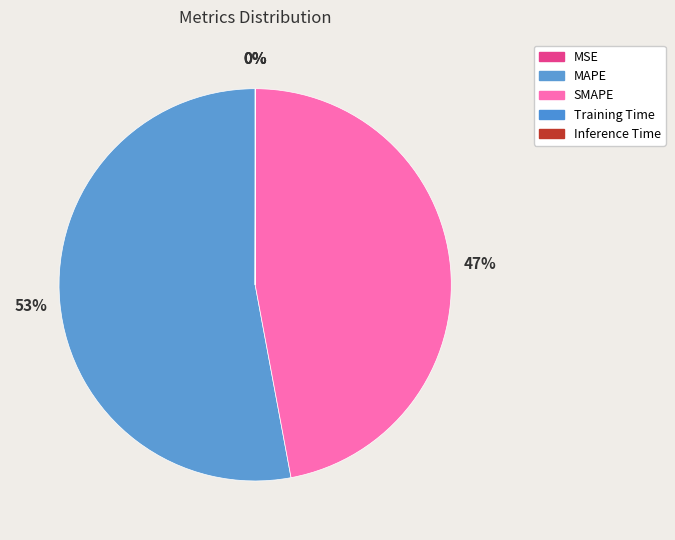

Between MAPE and MSE, which is larger?

MAPE